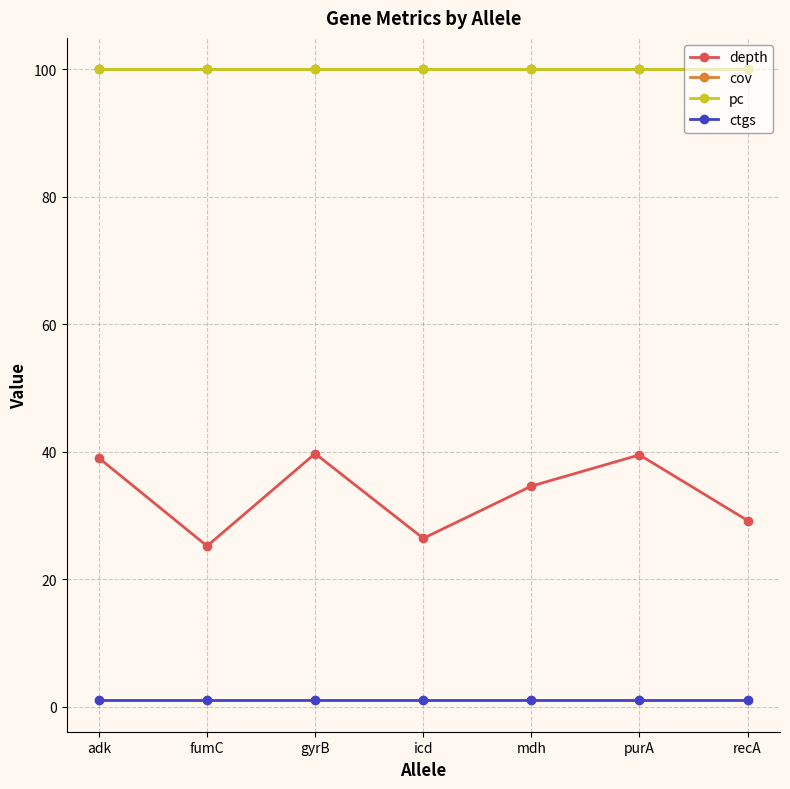

What is the minimum value for cov?

100.0